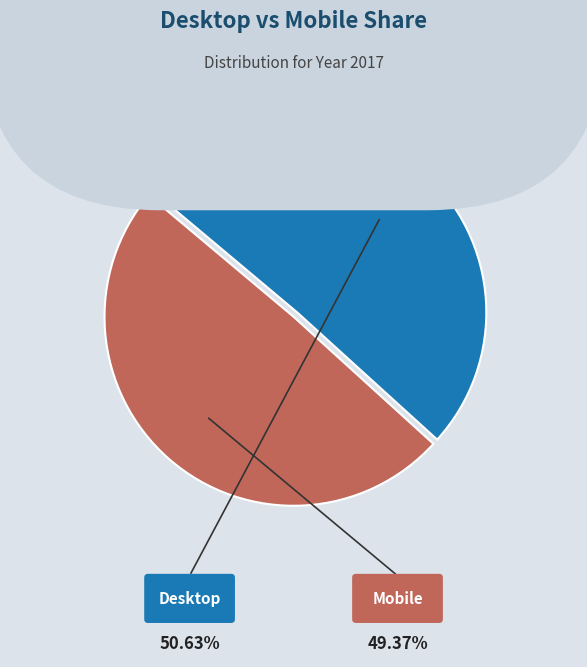

What is the largest slice in the pie chart?

Desktop